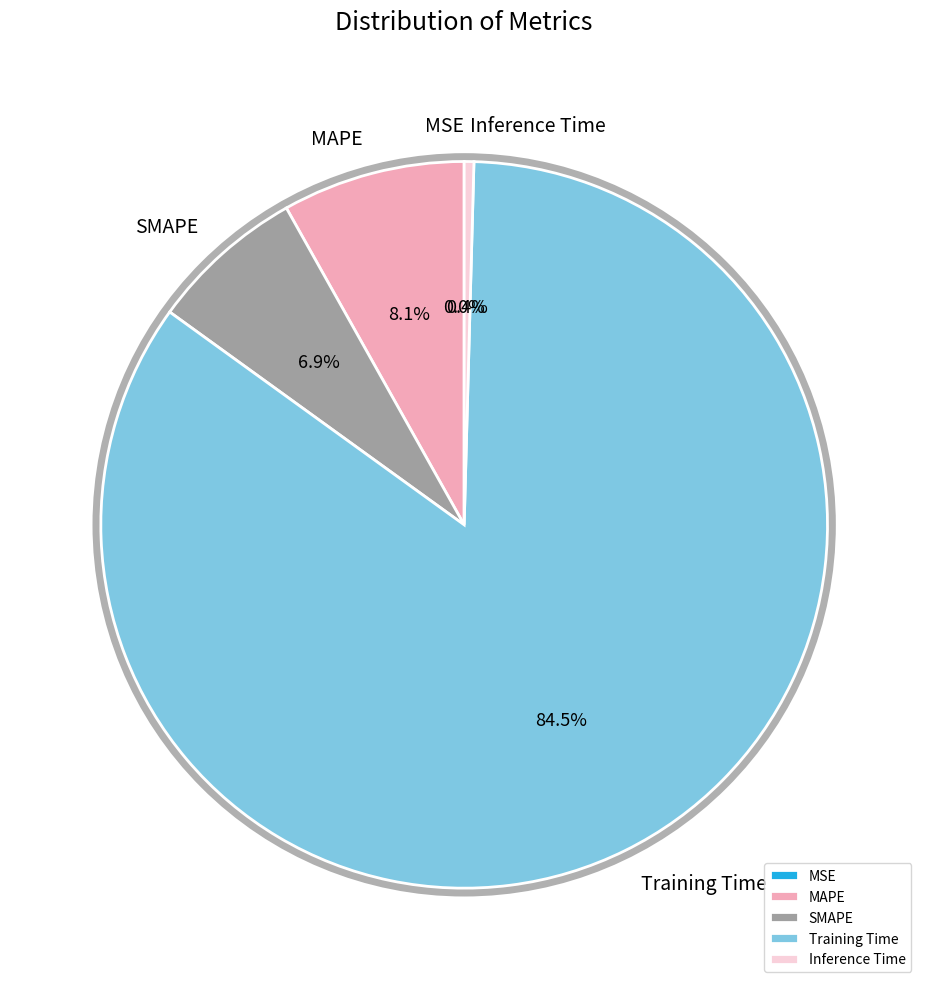

To the nearest percent, what portion does Training Time represent?

85%